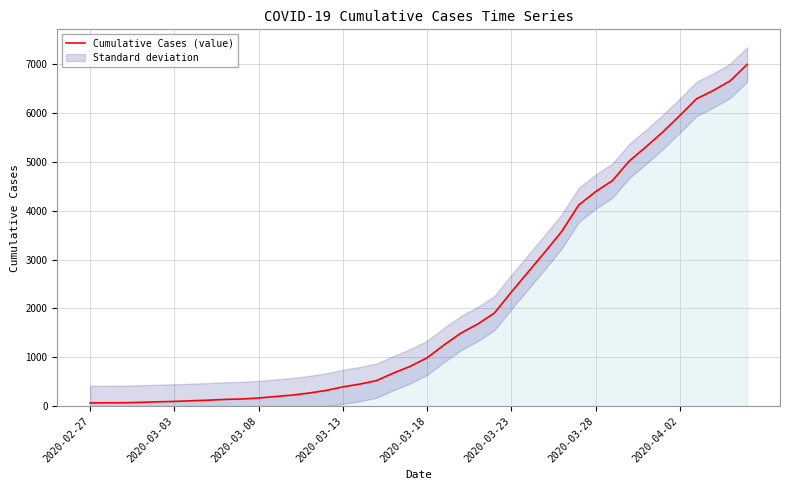

True or false: the data shows 5614 at 34.

True